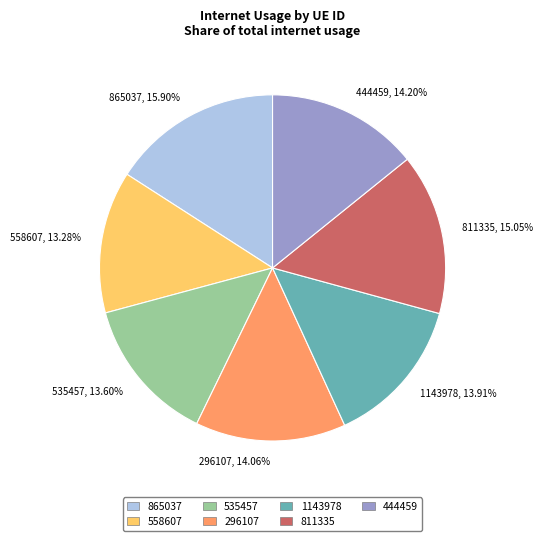

Do 1143978, 13.91% and 558607, 13.28% together represent more than half of the pie?

No